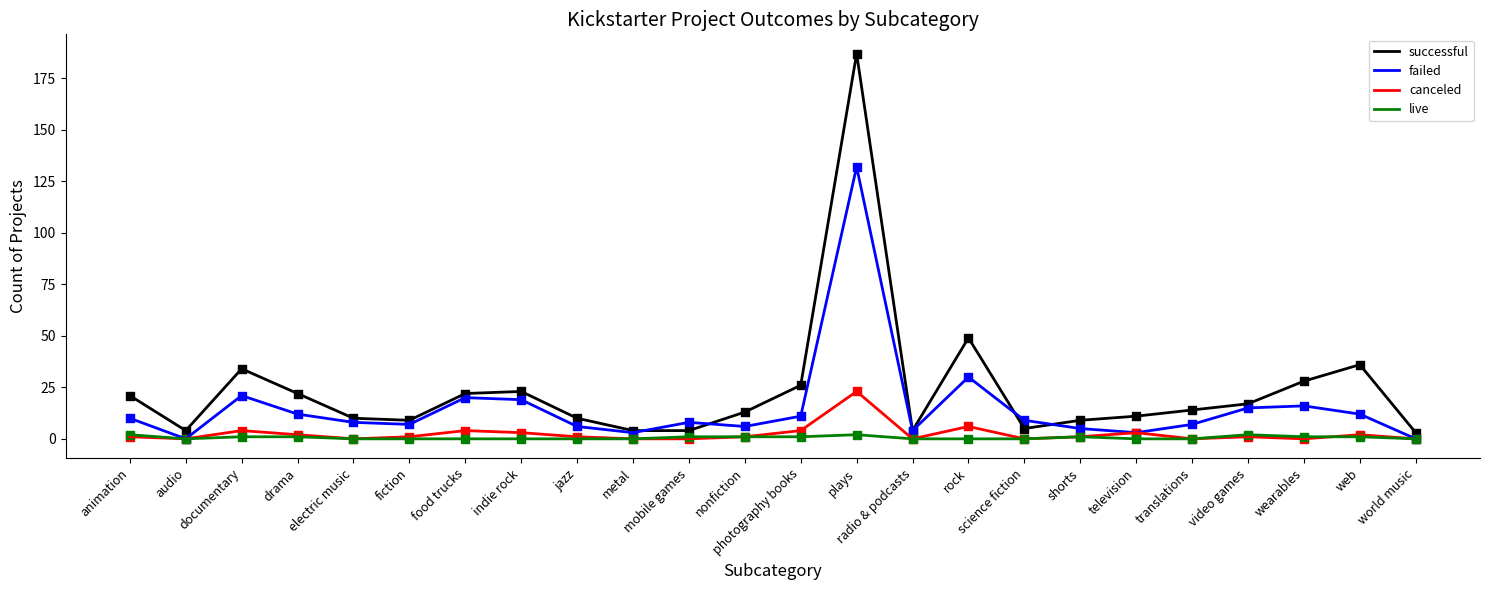

What is the total value across all series at documentary?

60